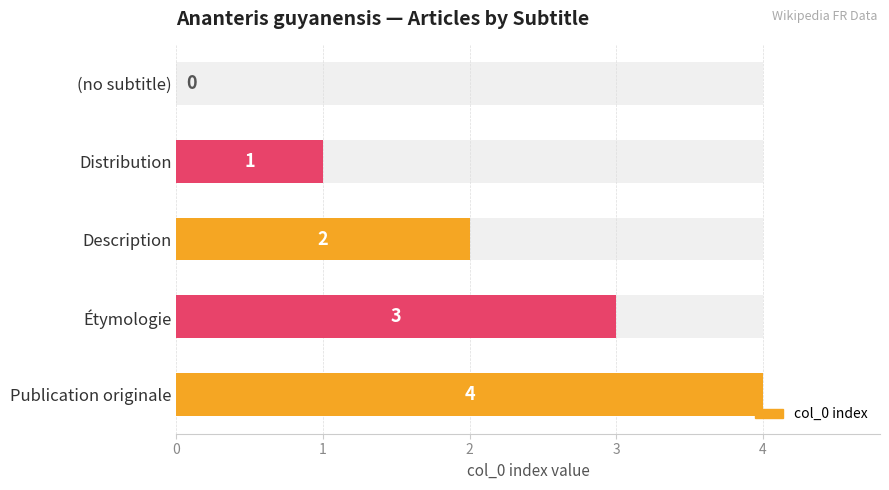

What is the change in value from 1 to 2?

+1